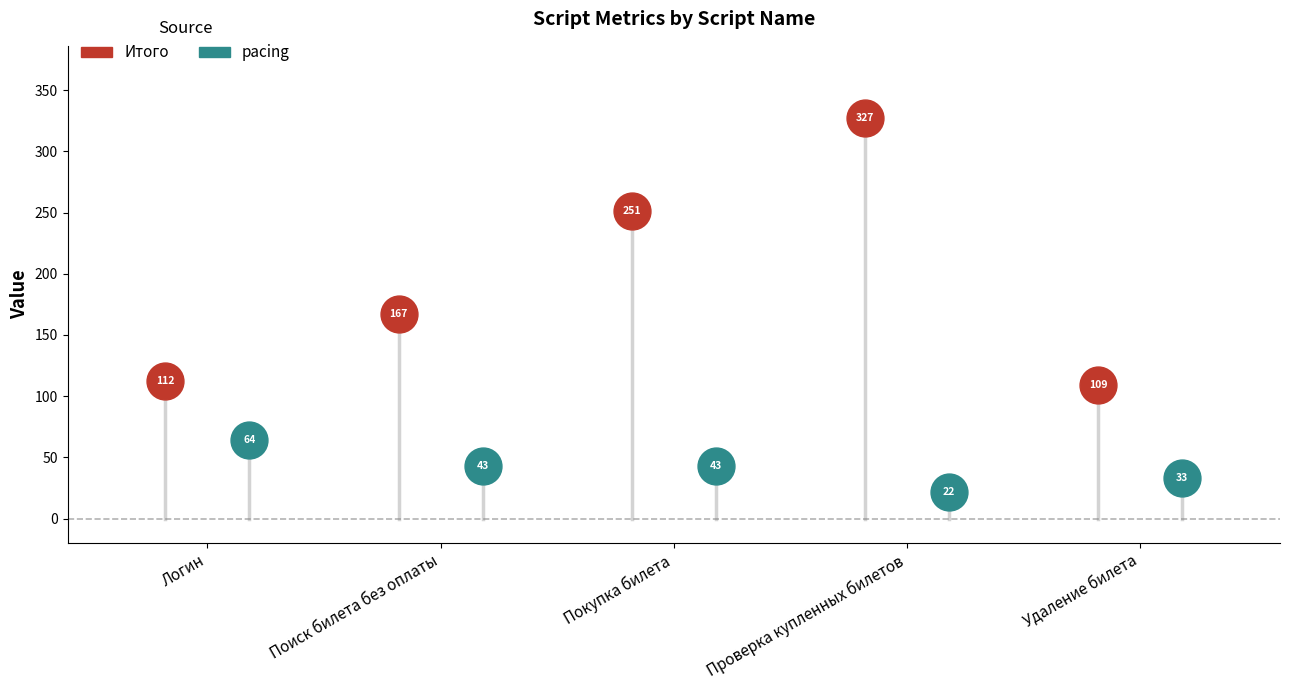

Is the value of Итого at Покупка билета greater than the value of pacing at Покупка билета?

Yes